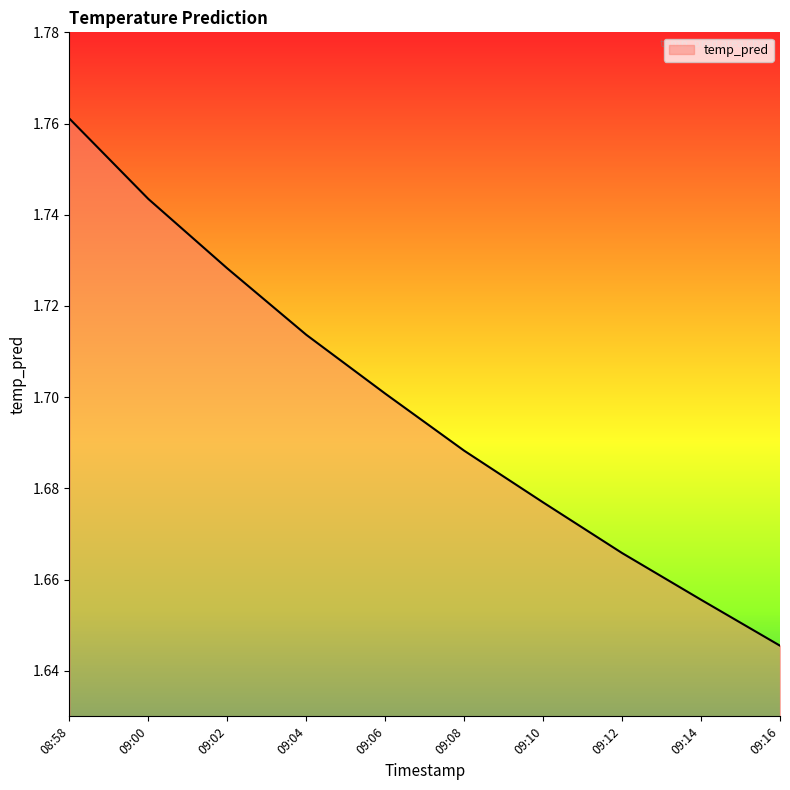

Between 08:58 and 09:02, which is larger?

08:58